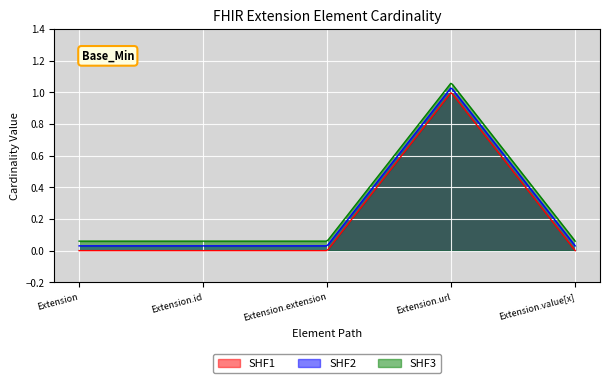

True or false: SHF3 has a value of 1 at Extension.url.

True